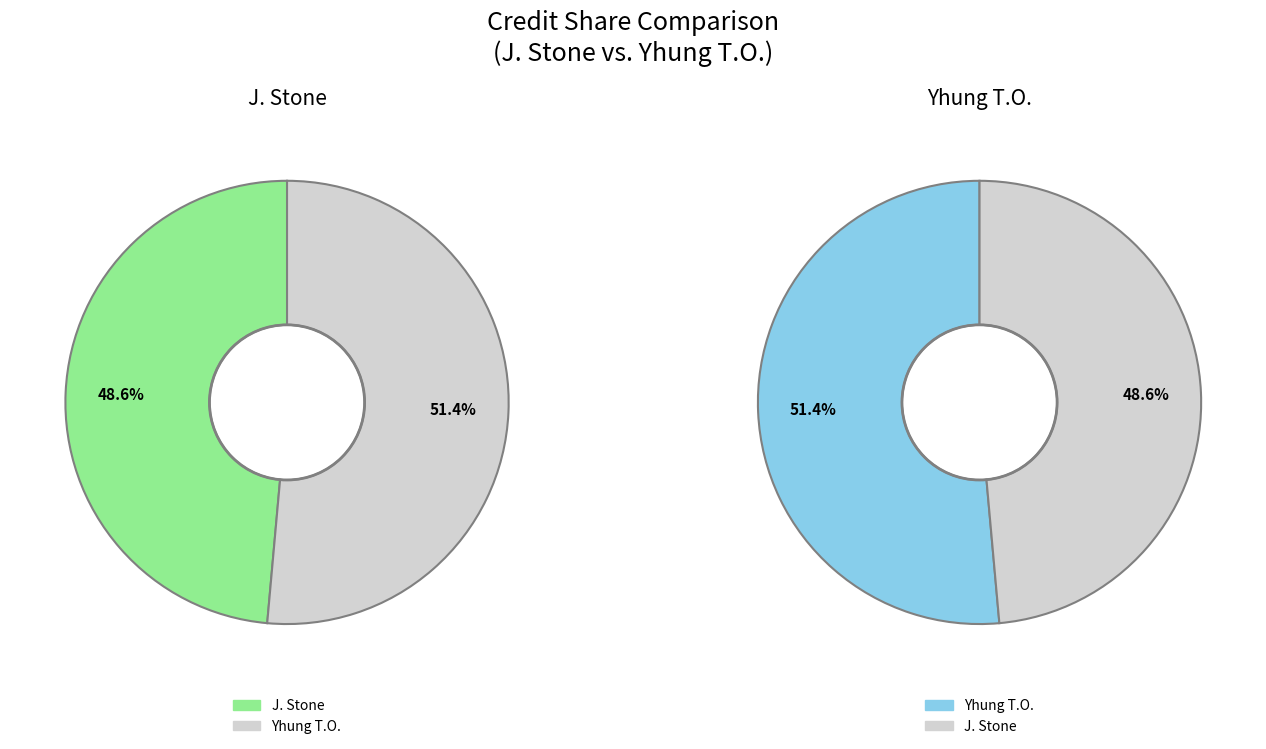

The Yhung T.O. slice represents 51% of the pie. True or false?

True